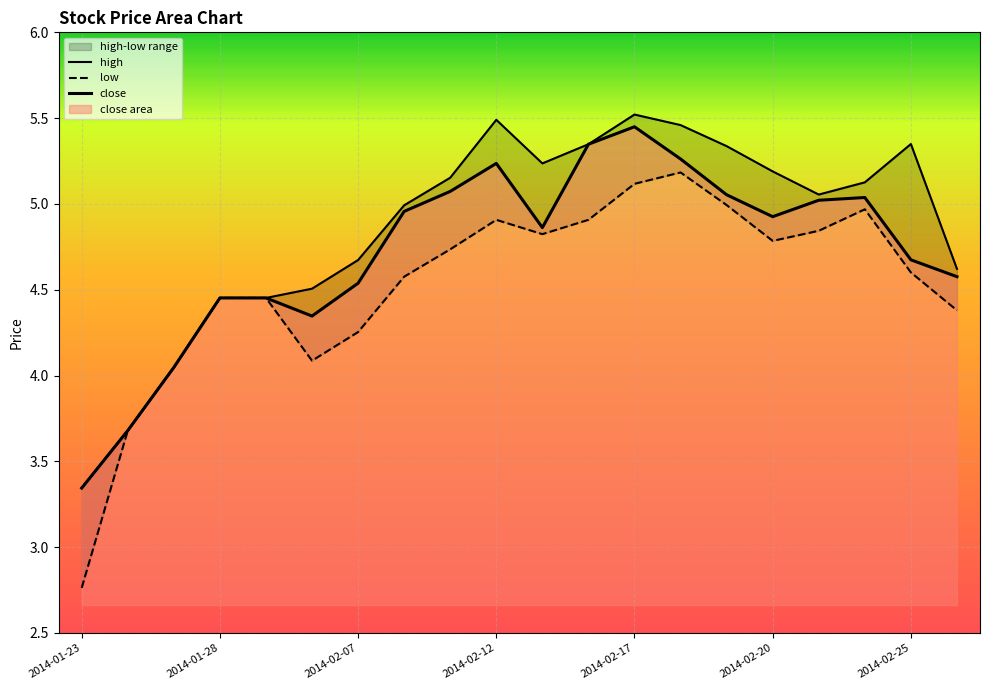

At 2014-01-29, list the series in order from smallest to largest.

close, high, low